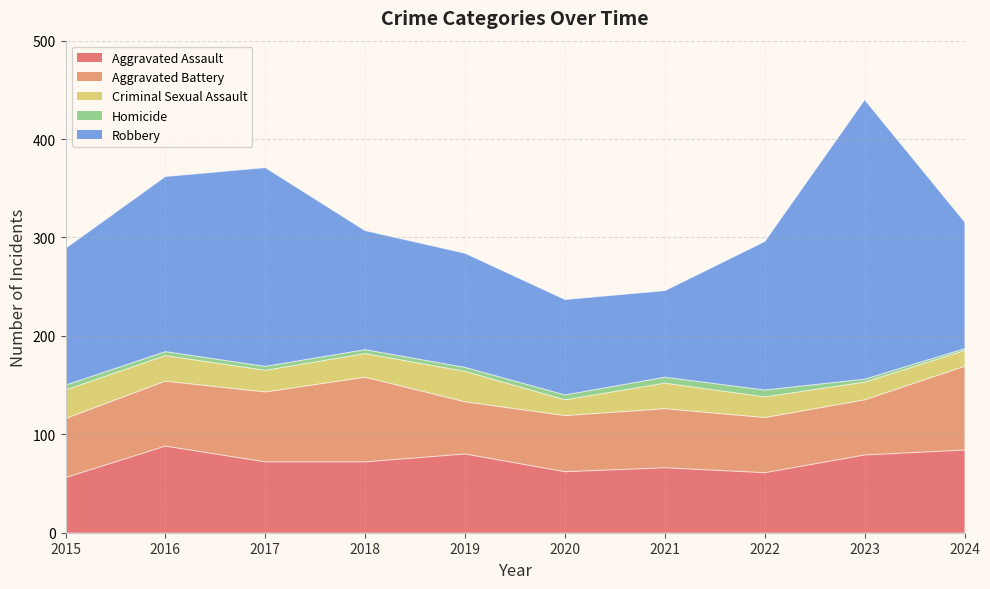

What is the difference between the maximum and minimum values in the Homicide series?

5